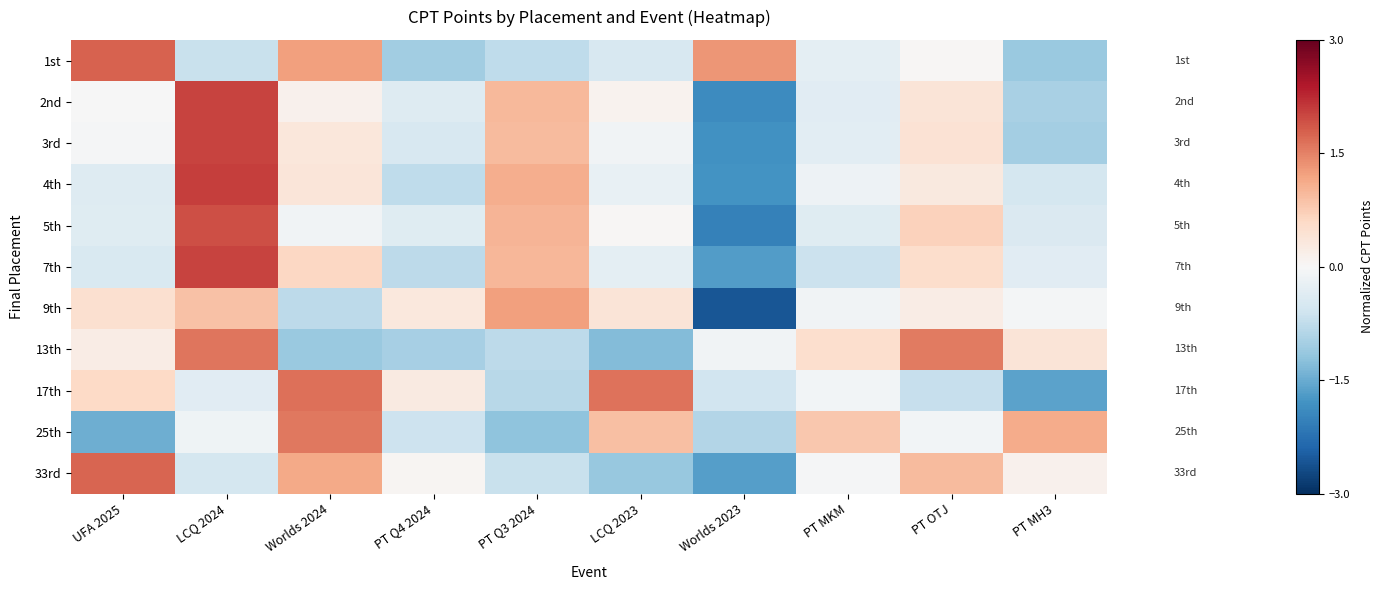

Reading left to right, transcribe all the data shown in this chart.

1st: UFA 2025=1.8	LCQ 2024=-0.7	Worlds 2024=1.2	PT Q4 2024=-1.0	PT Q3 2024=-0.8	LCQ 2023=-0.5	Worlds 2023=1.3	PT MKM=-0.3	PT OTJ=0.0	PT MH3=-1.1
2nd: UFA 2025=-0.0	LCQ 2024=2.0	Worlds 2024=0.1	PT Q4 2024=-0.4	PT Q3 2024=1.0	LCQ 2023=0.1	Worlds 2023=-1.9	PT MKM=-0.3	PT OTJ=0.4	PT MH3=-1.0
3rd: UFA 2025=-0.0	LCQ 2024=2.0	Worlds 2024=0.3	PT Q4 2024=-0.5	PT Q3 2024=1.0	LCQ 2023=-0.1	Worlds 2023=-1.8	PT MKM=-0.3	PT OTJ=0.4	PT MH3=-1.0
4th: UFA 2025=-0.4	LCQ 2024=2.1	Worlds 2024=0.4	PT Q4 2024=-0.8	PT Q3 2024=1.1	LCQ 2023=-0.2	Worlds 2023=-1.8	PT MKM=-0.1	PT OTJ=0.3	PT MH3=-0.5
5th: UFA 2025=-0.4	LCQ 2024=1.9	Worlds 2024=-0.1	PT Q4 2024=-0.4	PT Q3 2024=1.0	LCQ 2023=0.0	Worlds 2023=-2.0	PT MKM=-0.4	PT OTJ=0.7	PT MH3=-0.4
7th: UFA 2025=-0.5	LCQ 2024=2.0	Worlds 2024=0.6	PT Q4 2024=-0.8	PT Q3 2024=1.0	LCQ 2023=-0.3	Worlds 2023=-1.7	PT MKM=-0.6	PT OTJ=0.5	PT MH3=-0.3
9th: UFA 2025=0.5	LCQ 2024=0.9	Worlds 2024=-0.8	PT Q4 2024=0.3	PT Q3 2024=1.2	LCQ 2023=0.4	Worlds 2023=-2.6	PT MKM=-0.1	PT OTJ=0.2	PT MH3=-0.1
13th: UFA 2025=0.2	LCQ 2024=1.6	Worlds 2024=-1.1	PT Q4 2024=-1.0	PT Q3 2024=-0.8	LCQ 2023=-1.3	Worlds 2023=-0.1	PT MKM=0.5	PT OTJ=1.6	PT MH3=0.4
17th: UFA 2025=0.6	LCQ 2024=-0.3	Worlds 2024=1.6	PT Q4 2024=0.3	PT Q3 2024=-0.8	LCQ 2023=1.6	Worlds 2023=-0.6	PT MKM=-0.1	PT OTJ=-0.7	PT MH3=-1.6
25th: UFA 2025=-1.5	LCQ 2024=-0.1	Worlds 2024=1.6	PT Q4 2024=-0.6	PT Q3 2024=-1.2	LCQ 2023=0.9	Worlds 2023=-0.9	PT MKM=0.8	PT OTJ=-0.1	PT MH3=1.1
33rd: UFA 2025=1.7	LCQ 2024=-0.5	Worlds 2024=1.1	PT Q4 2024=0.1	PT Q3 2024=-0.7	LCQ 2023=-1.1	Worlds 2023=-1.7	PT MKM=-0.0	PT OTJ=0.9	PT MH3=0.1